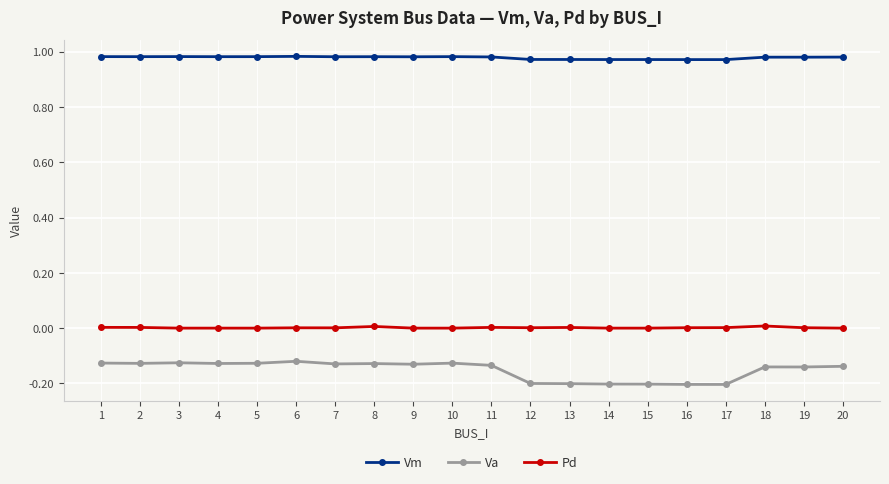

True or false: Pd has more than 2 points higher than both neighbors.

True